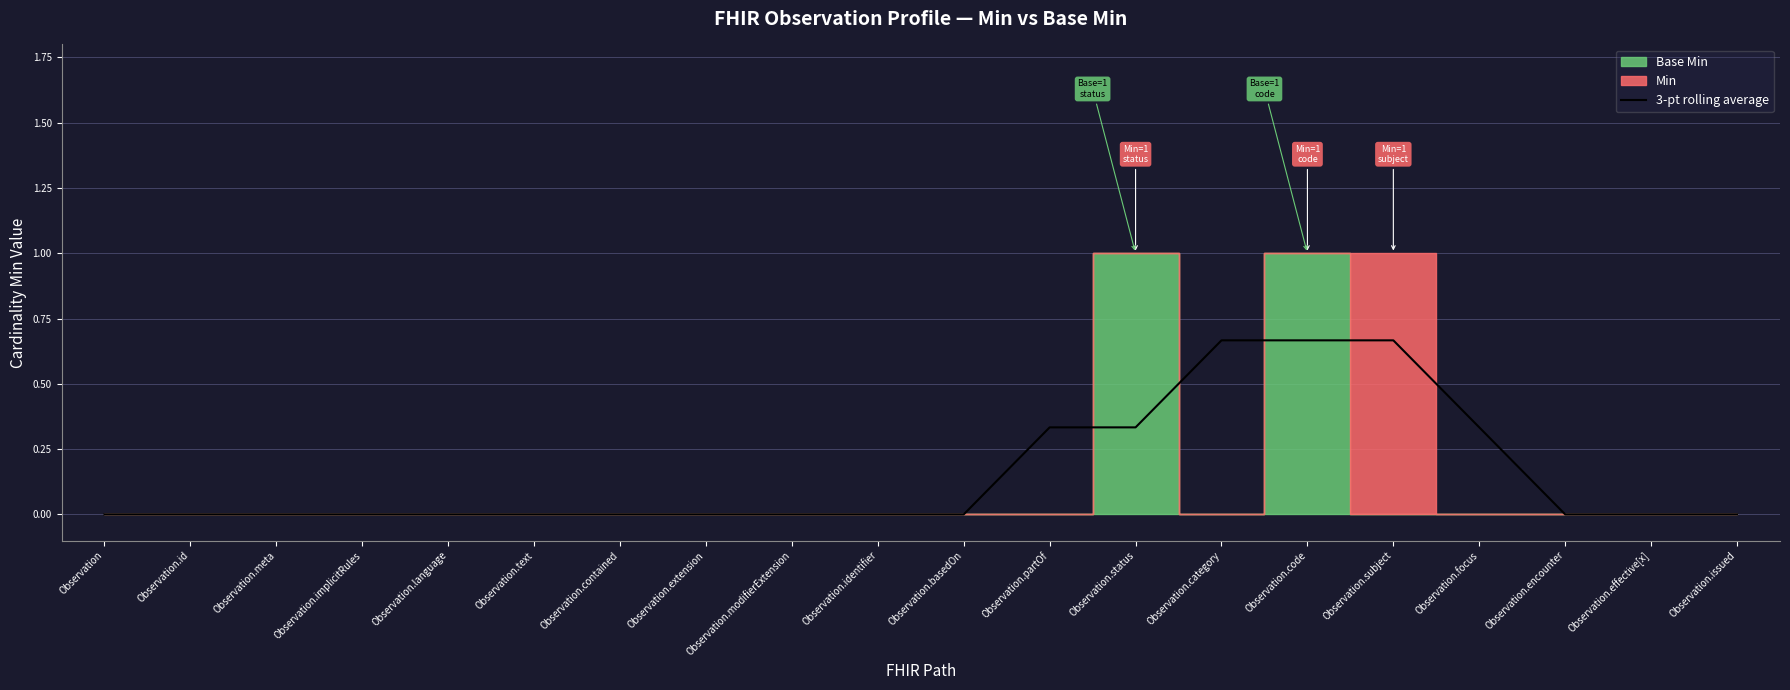

Is it true that the value at Observation.category is 0.2?

False